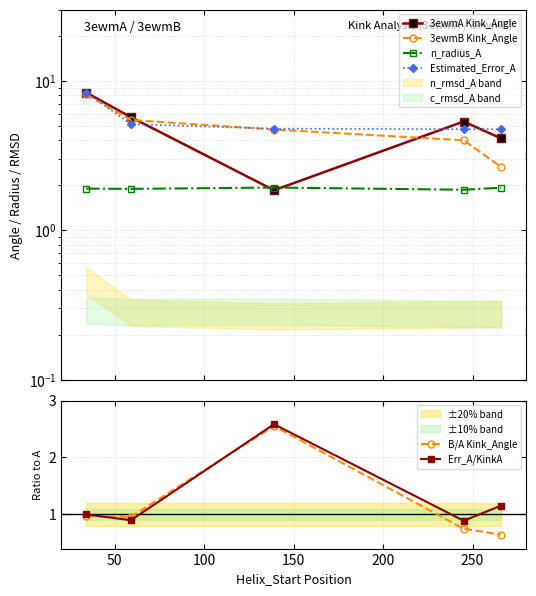

What is the value of the 3ewmA Kink_Angle point at the 4th from the left?

5.3